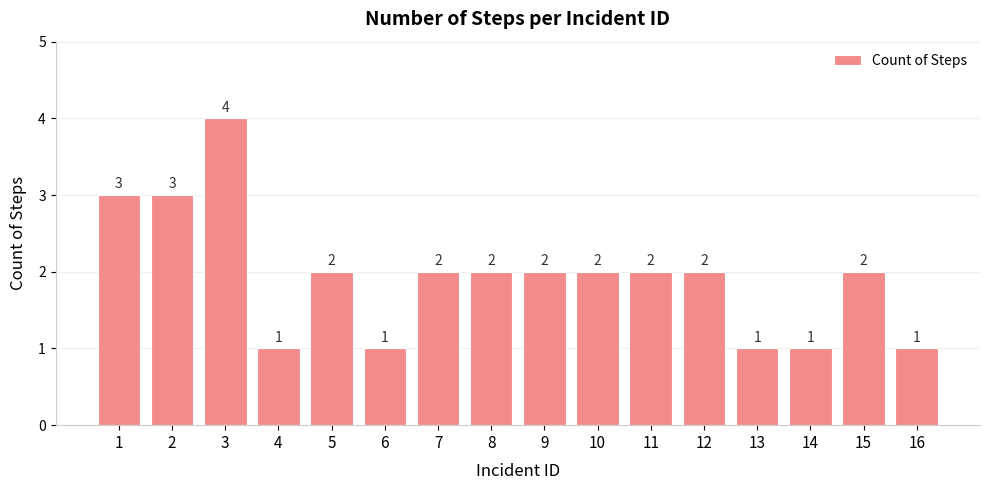

Reading left to right, list all the values displayed in this chart.

1=3	2=3	3=4	4=1	5=2	6=1	7=2	8=2	9=2	10=2	11=2	12=2	13=1	14=1	15=2	16=1